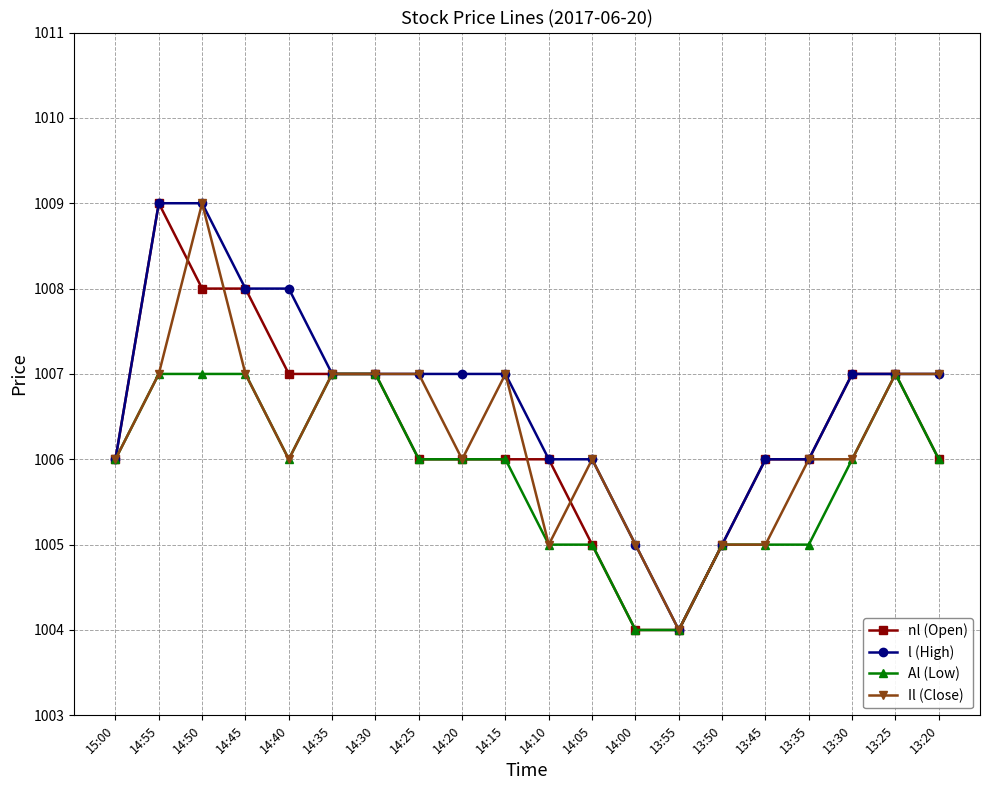

Reading right to left, extract all data points from this chart.

nl (Open): 1006	1007	1007	1006	1006	1005	1004	1004	1005	1006	1006	1006	1006	1007	1007	1007	1008	1008	1009	1006
l (High): 1007	1007	1007	1006	1006	1005	1004	1005	1006	1006	1007	1007	1007	1007	1007	1008	1008	1009	1009	1006
Al (Low): 1006	1007	1006	1005	1005	1005	1004	1004	1005	1005	1006	1006	1006	1007	1007	1006	1007	1007	1007	1006
Il (Close): 1007	1007	1006	1006	1005	1005	1004	1005	1006	1005	1007	1006	1007	1007	1007	1006	1007	1009	1007	1006